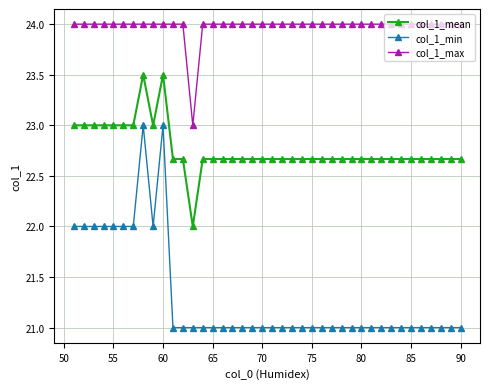

Which series has the widest spread of values?

col_1_min